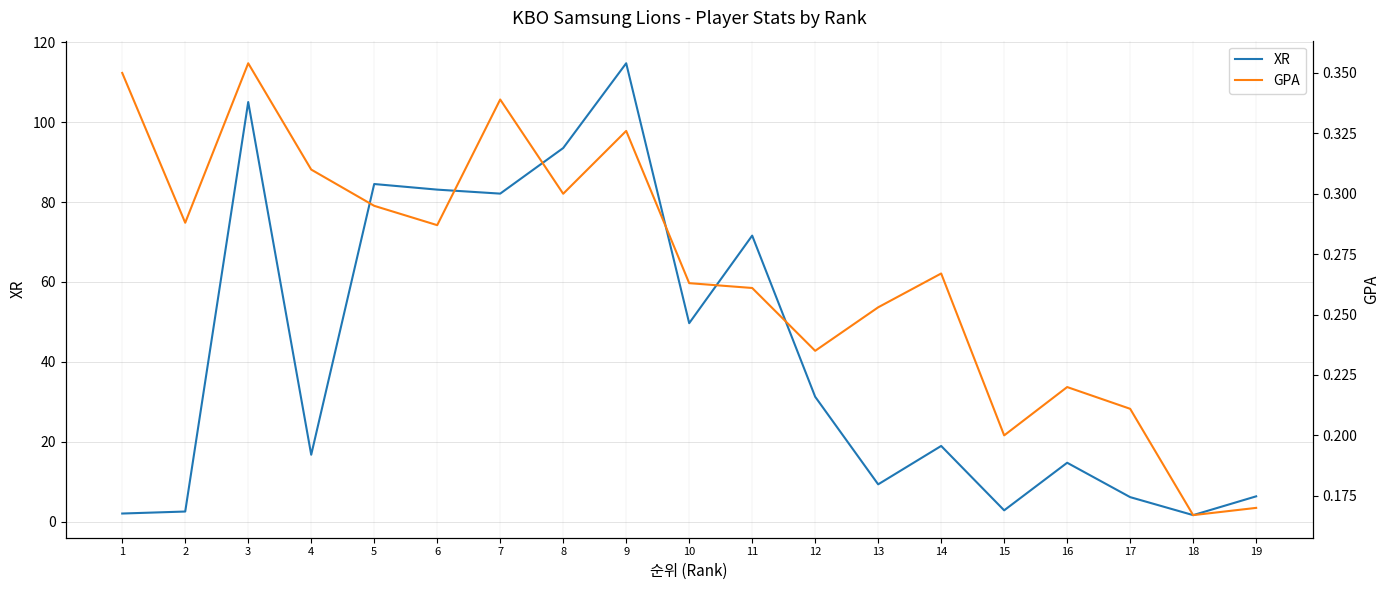

At which category is the sum across all series the highest?

9